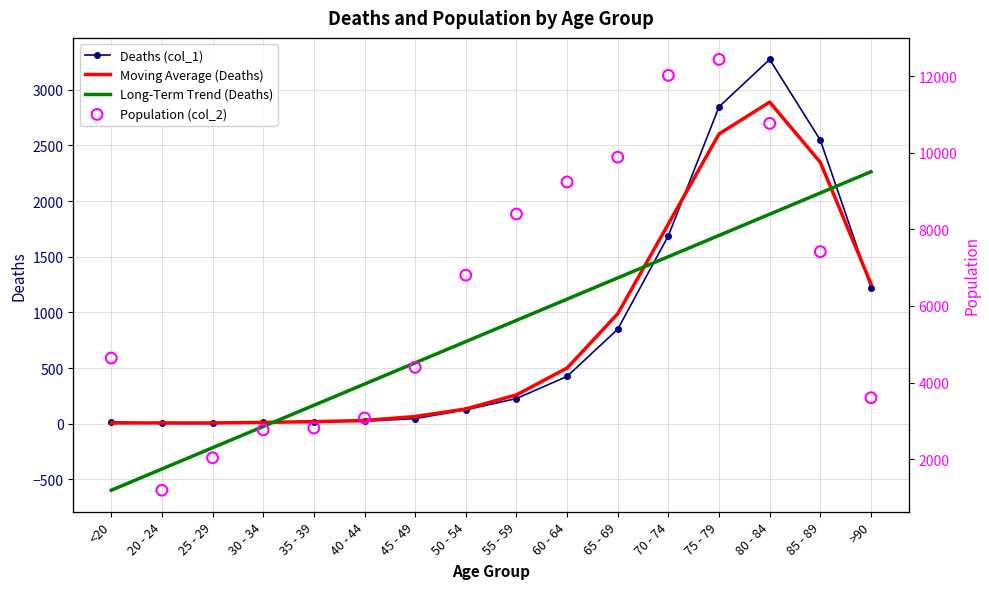

Which series reaches the maximum Y coordinate?

Population (col_2)